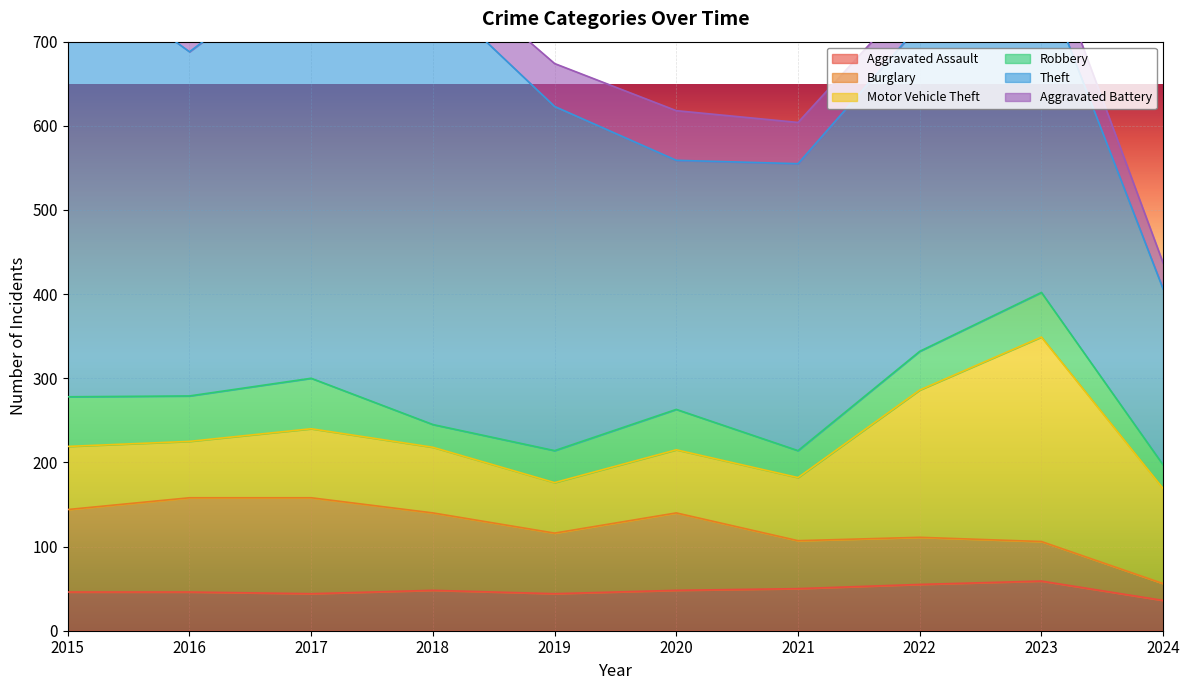

How many times do Robbery and Aggravated Assault cross each other?

1